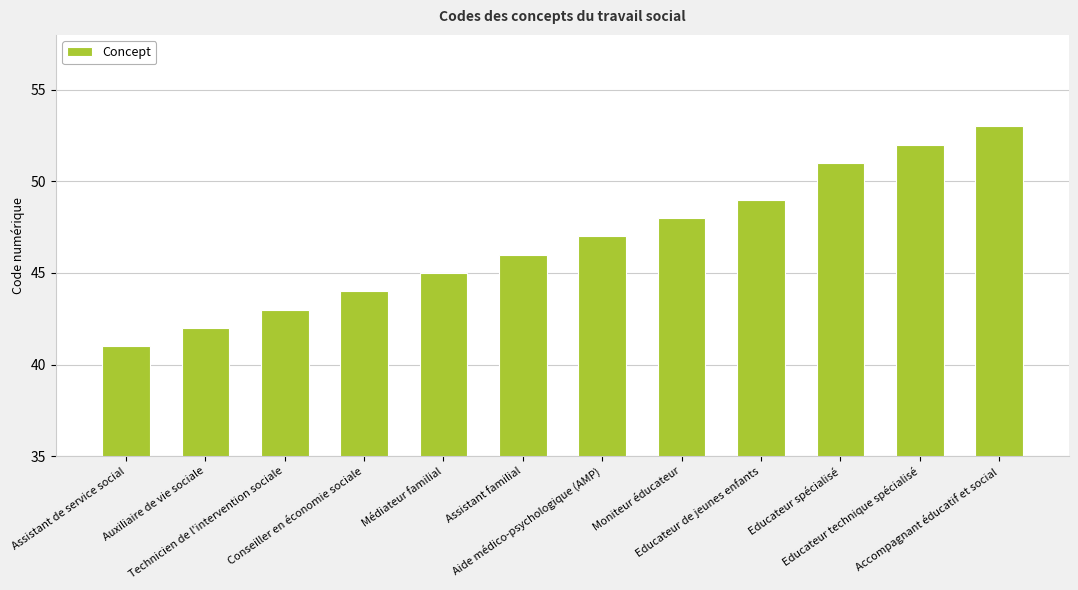

What is the label of the 12th bar from the left?

Accompagnant éducatif et social